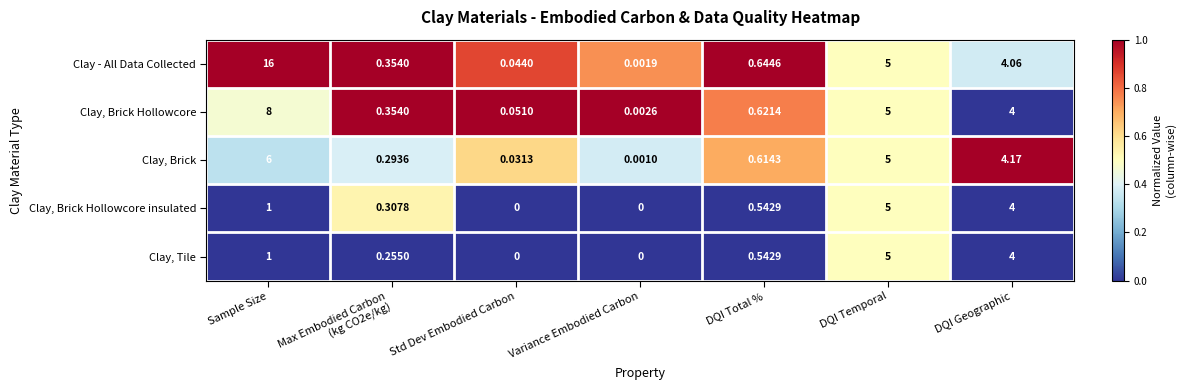

At which label is Clay, Brick closest to 3?

DQI Geographic